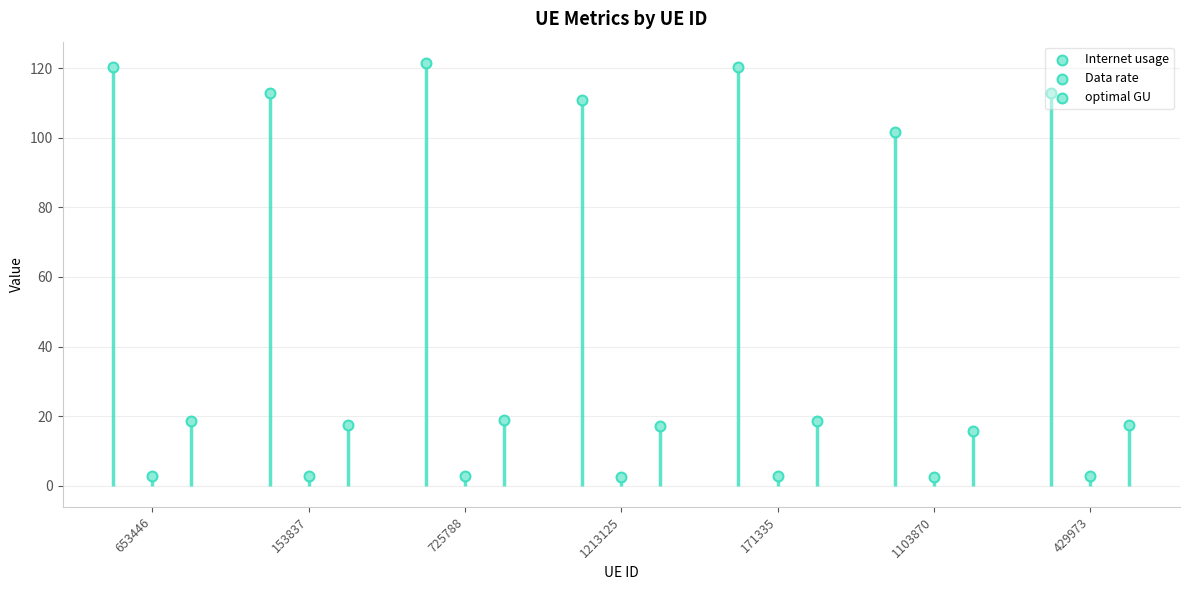

What is the total value across all series at 153837?

132.9